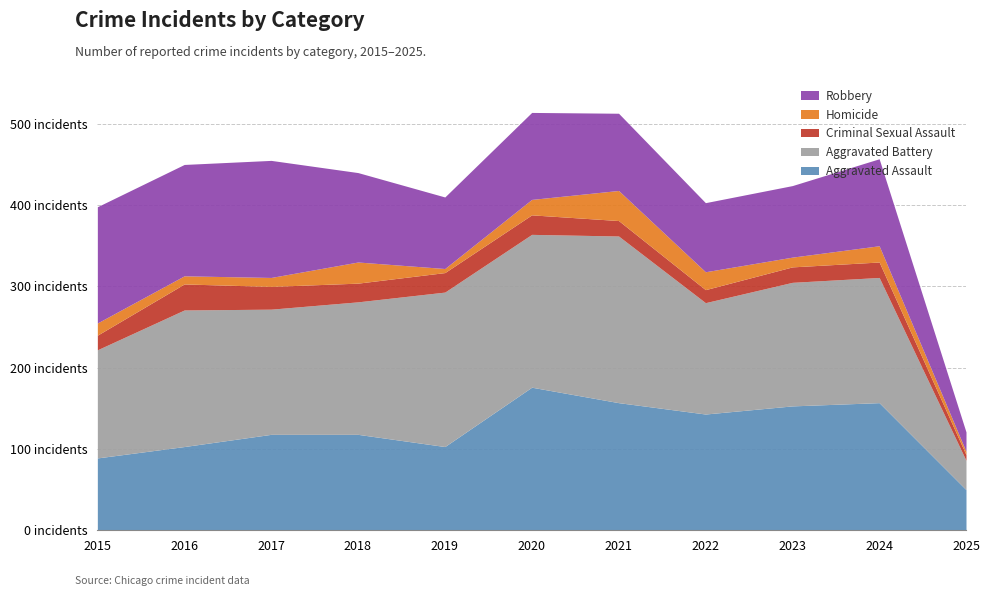

After their last crossing, which series has the higher values: Robbery or Aggravated Battery?

Aggravated Battery